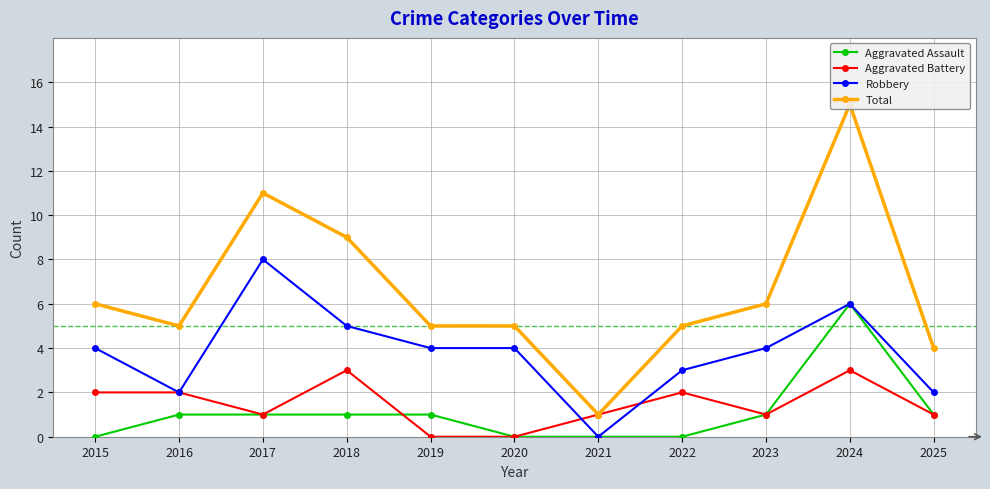

What is the value of the Robbery point at the 8th from the left?

3